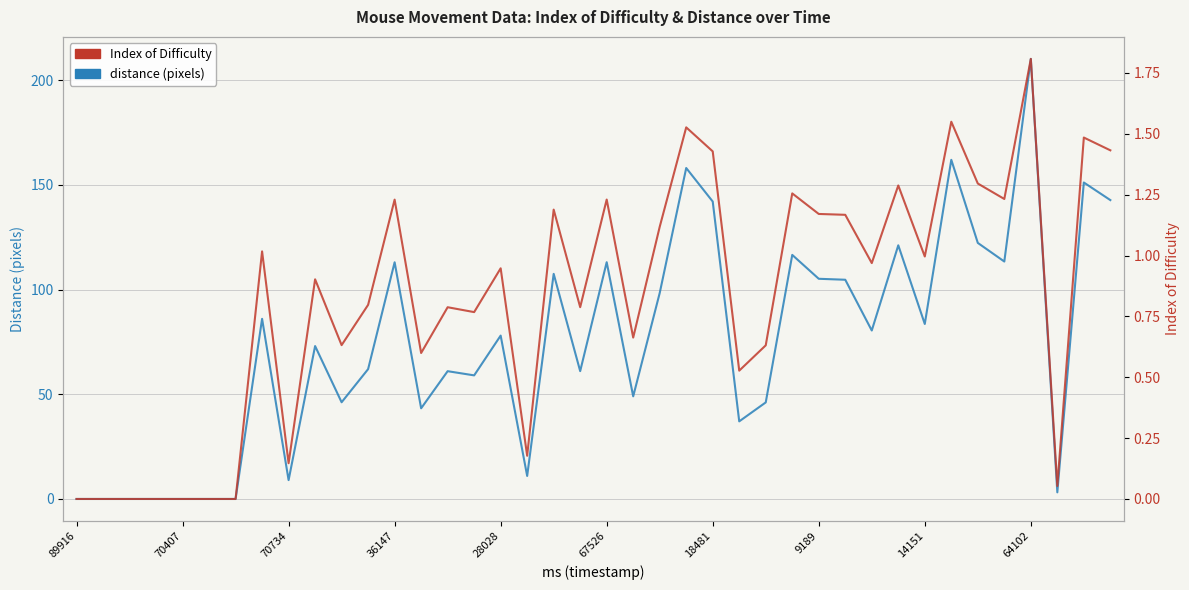

Which label corresponds to the smallest value in the chart?

89916